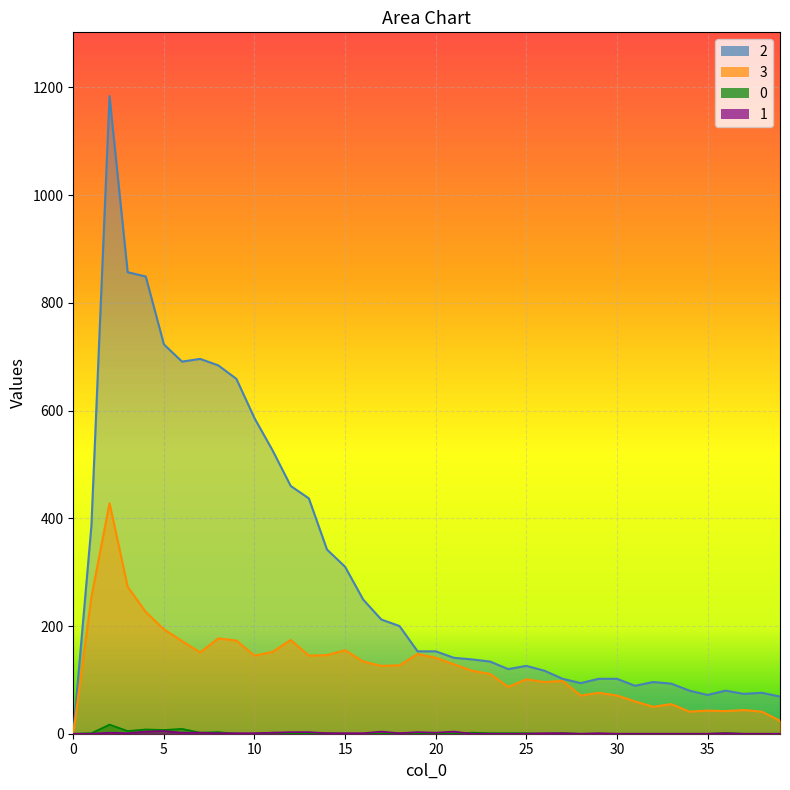

What is the sum of all 0 values?

66